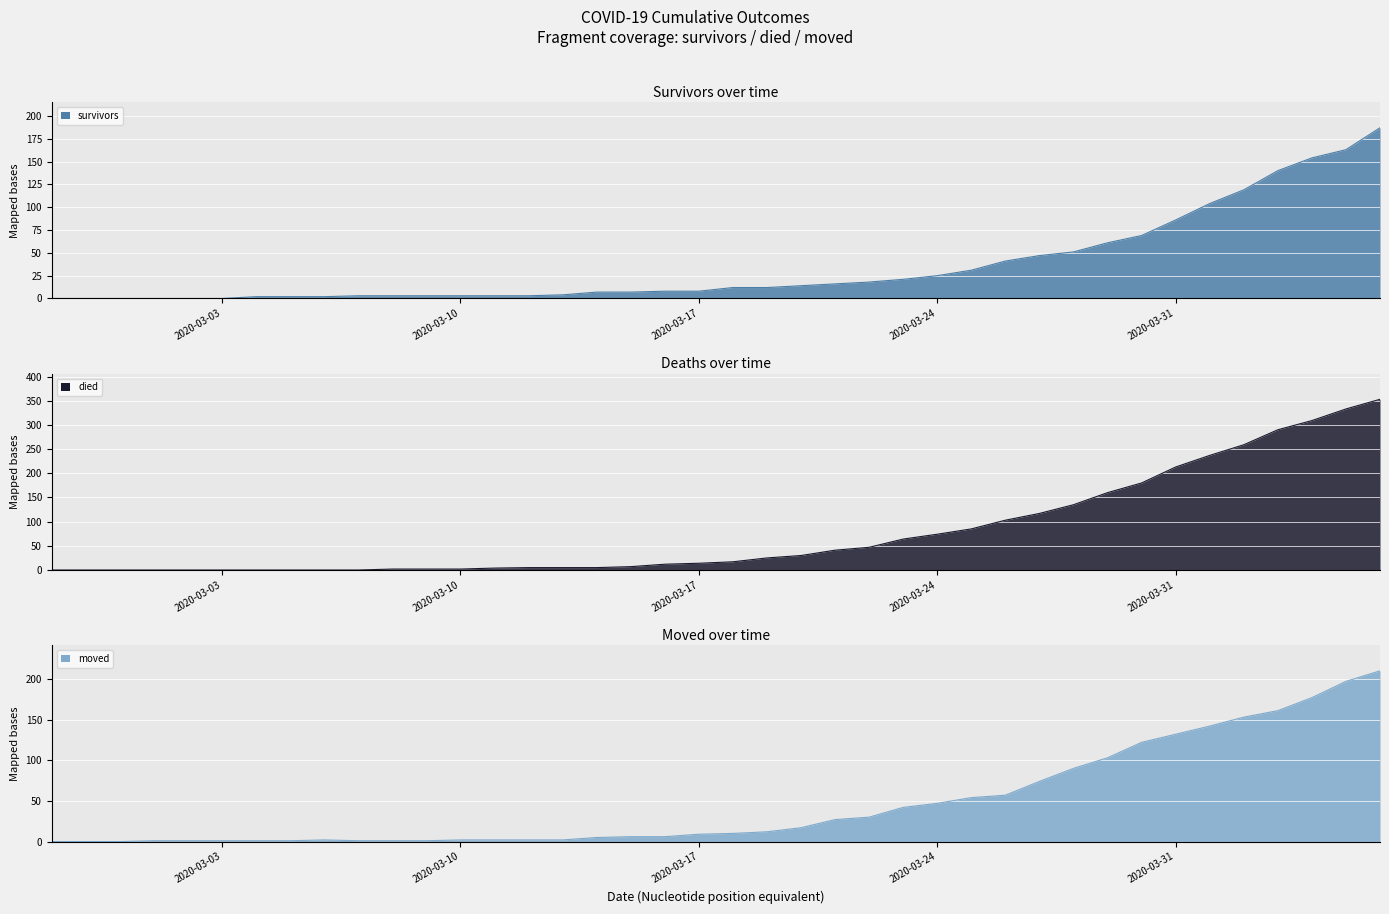

What is the label of the 8th point from the right?

2020-03-30